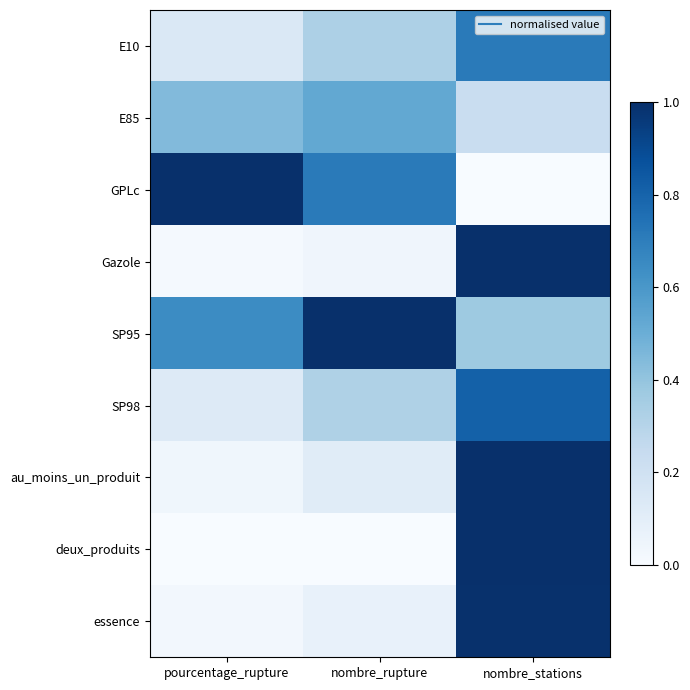

Reading left to right, what are all the values shown in this chart?

E10: pourcentage_rupture=0.1	nombre_rupture=0.3	nombre_stations=0.7
E85: pourcentage_rupture=0.4	nombre_rupture=0.5	nombre_stations=0.2
GPLc: pourcentage_rupture=1.0	nombre_rupture=0.7	nombre_stations=0.0
Gazole: pourcentage_rupture=0.0	nombre_rupture=0.0	nombre_stations=1.0
SP95: pourcentage_rupture=0.6	nombre_rupture=1.0	nombre_stations=0.4
SP98: pourcentage_rupture=0.1	nombre_rupture=0.3	nombre_stations=0.8
au_moins_un_produit: pourcentage_rupture=0.0	nombre_rupture=0.1	nombre_stations=1.0
deux_produits: pourcentage_rupture=0.0	nombre_rupture=0.0	nombre_stations=1.0
essence: pourcentage_rupture=0.0	nombre_rupture=0.1	nombre_stations=1.0